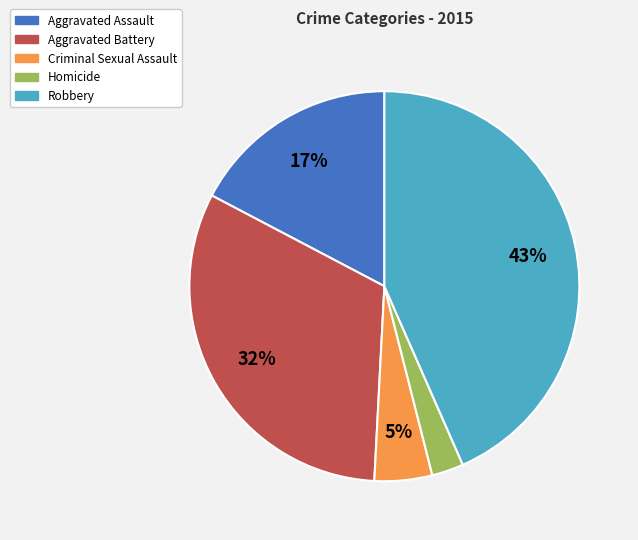

To the nearest percent, what is the combined percentage of Aggravated Assault and Homicide?

20%